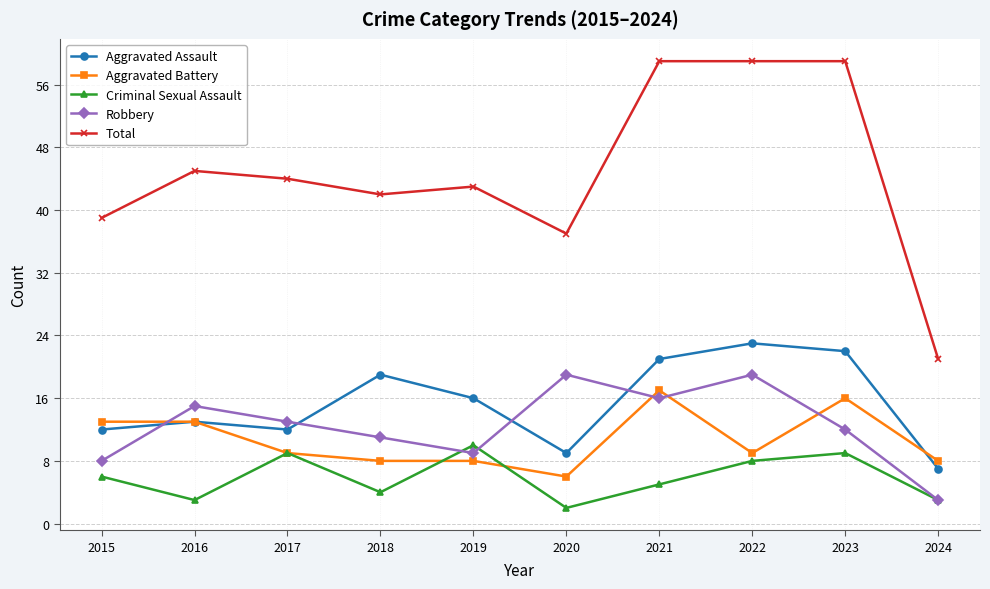

Which series has the widest spread of values?

Total